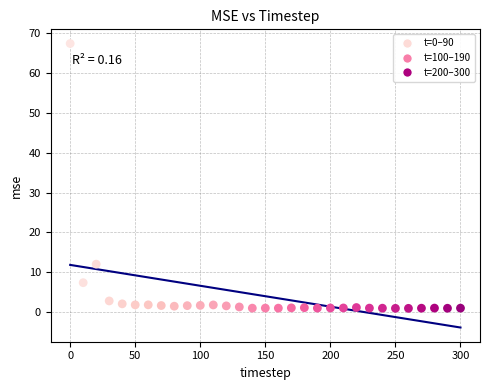

What is the range of Y values (max minus min)?

66.5